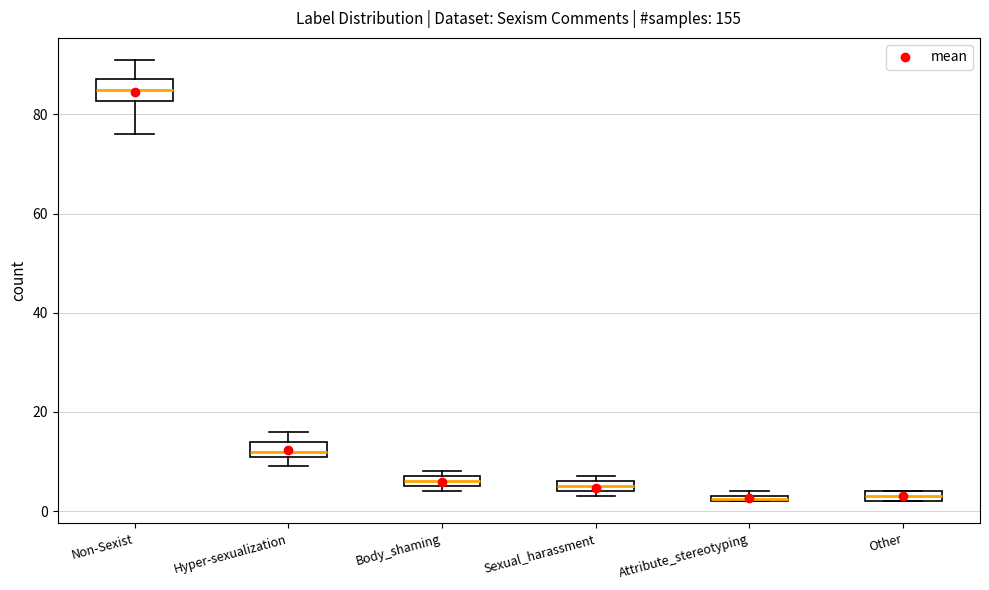

Which box's median line is the highest?

Non-Sexist